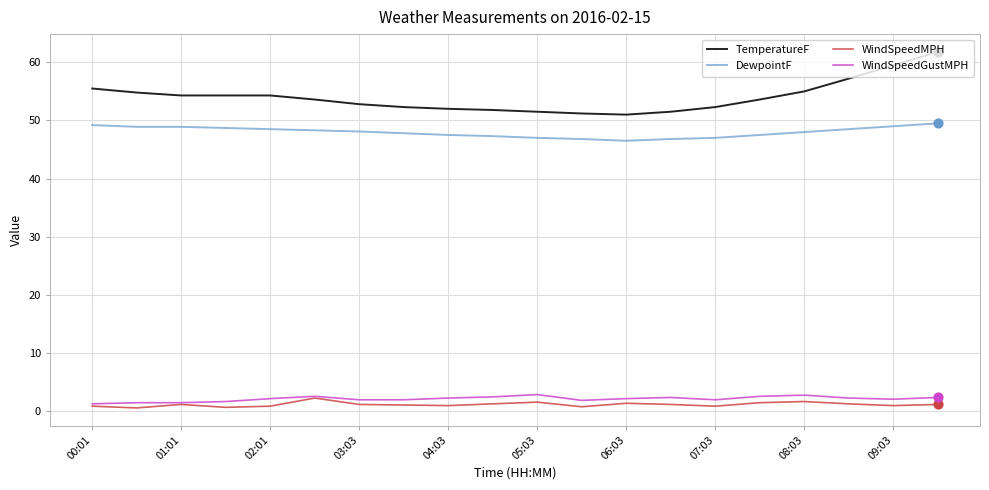

Which series has the largest total across all categories?

TemperatureF